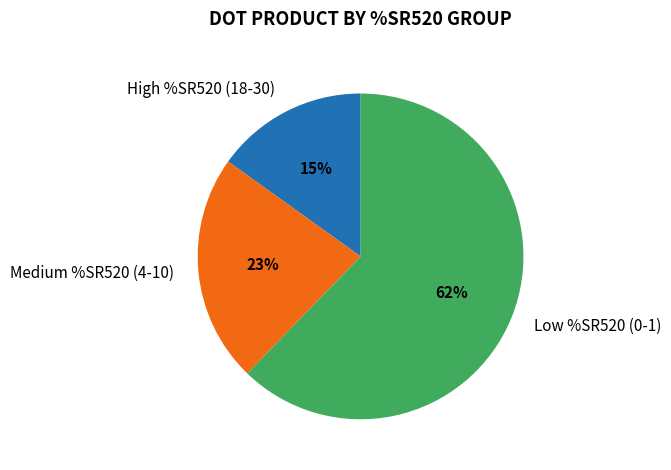

Which category has the biggest portion of the pie?

Low %SR520 (0-1)